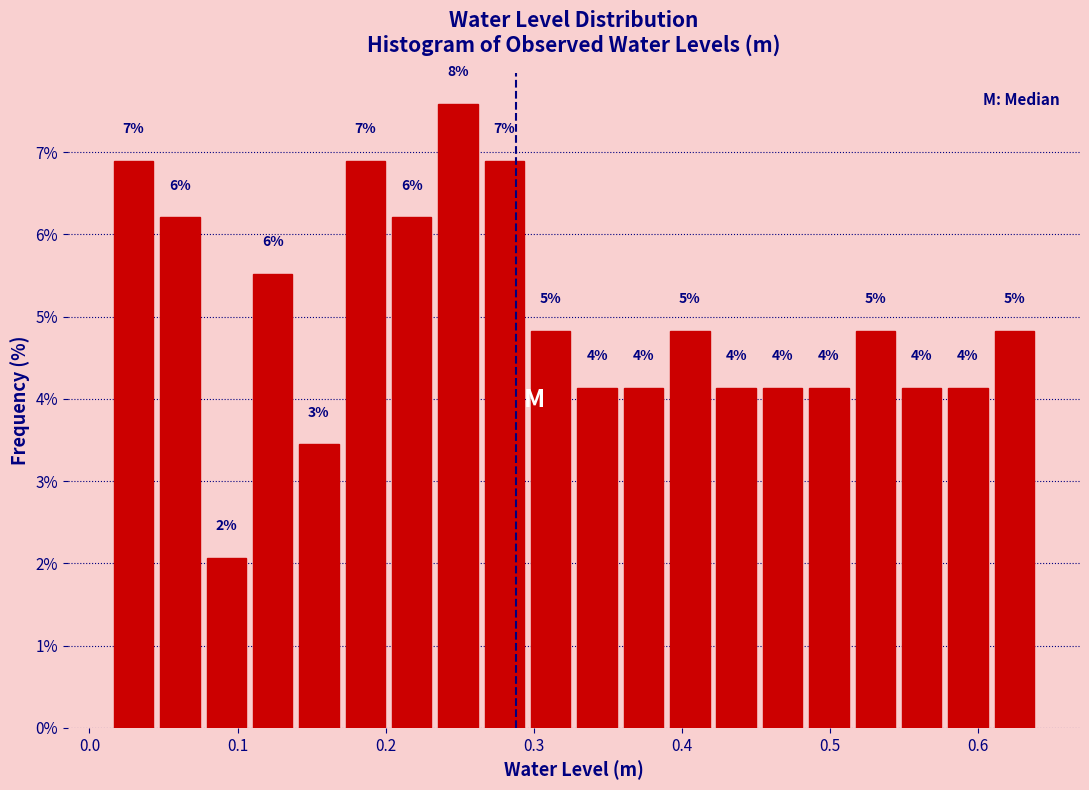

Around what value on the x-axis is the tallest bar? Give the approximate position of its centre, as read against the axis.

0.25